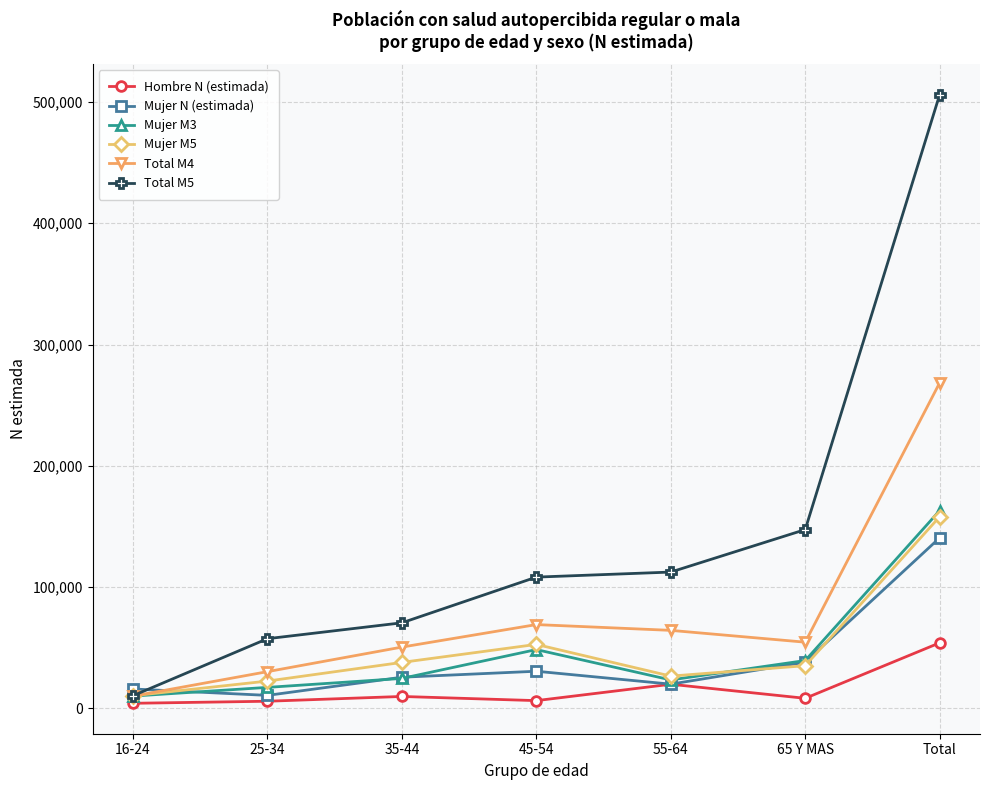

Is the value of Hombre N (estimada) at Total greater than the value of Mujer N (estimada) at 25-34?

Yes